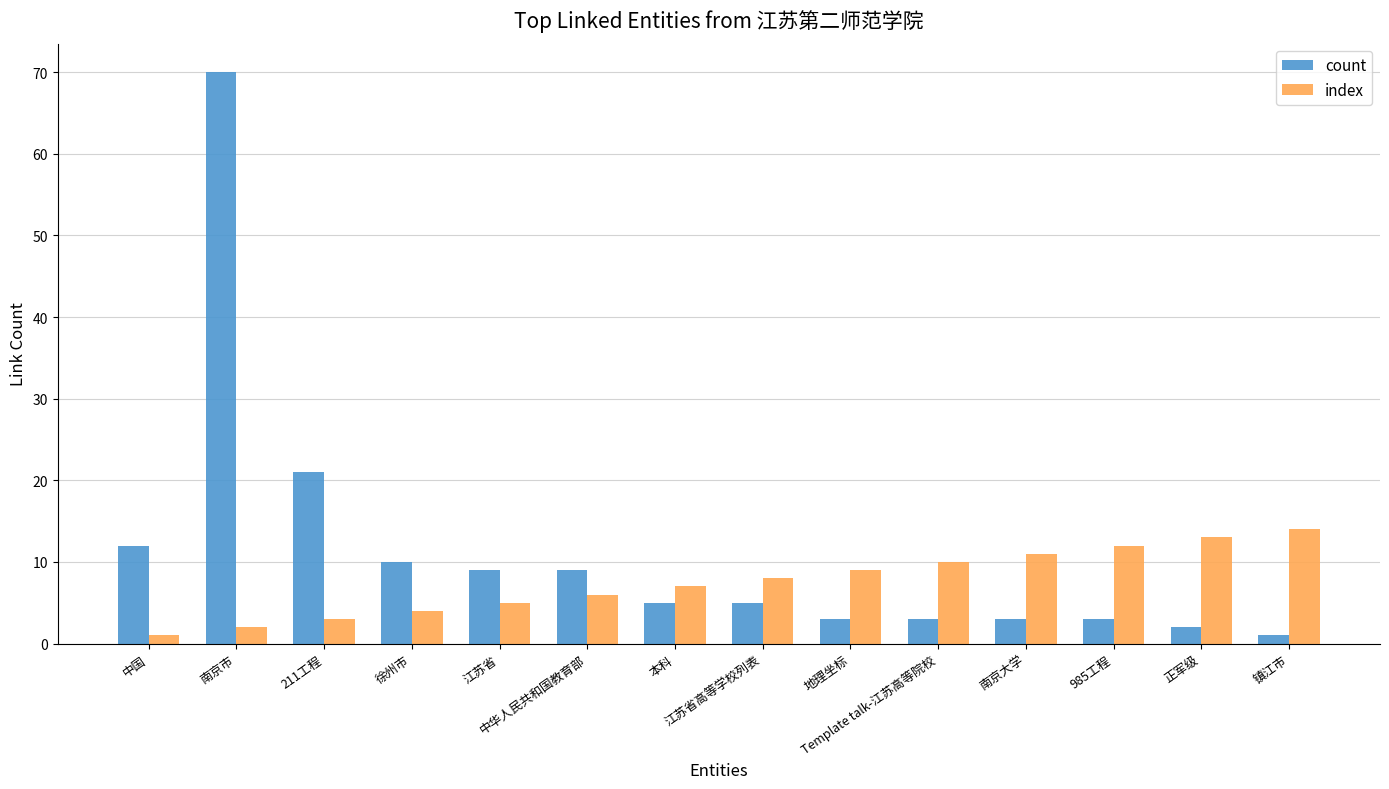

Reading right to left, list all the values displayed in this chart.

count: 镇江市=1	正军级=2	985工程=3	南京大学=3	Template talk-江苏高等院校=3	地理坐标=3	江苏省高等学校列表=5	本科=5	中华人民共和国教育部=9	江苏省=9	徐州市=10	211工程=21	南京市=70	中国=12
index: 镇江市=14	正军级=13	985工程=12	南京大学=11	Template talk-江苏高等院校=10	地理坐标=9	江苏省高等学校列表=8	本科=7	中华人民共和国教育部=6	江苏省=5	徐州市=4	211工程=3	南京市=2	中国=1